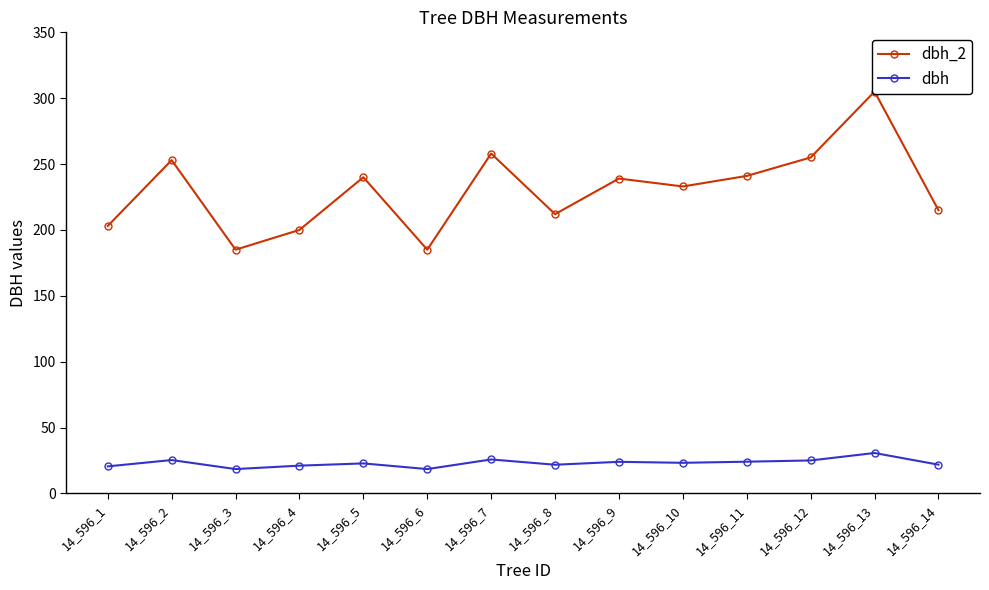

List the labels in order of dbh value, largest first.

14_596_13, 14_596_7, 14_596_2, 14_596_12, 14_596_11, 14_596_9, 14_596_10, 14_596_5, 14_596_14, 14_596_8, 14_596_4, 14_596_1, 14_596_3, 14_596_6